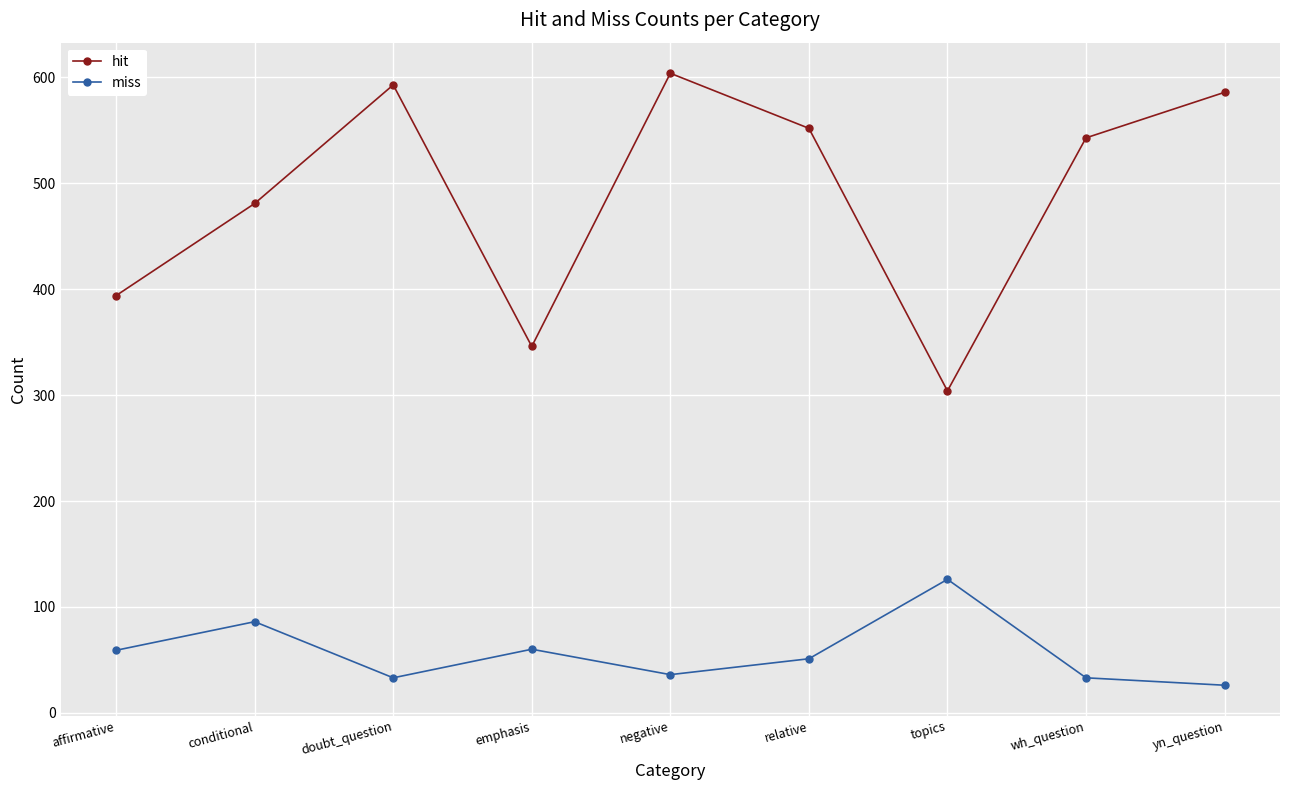

What position from the right is doubt_question?

7